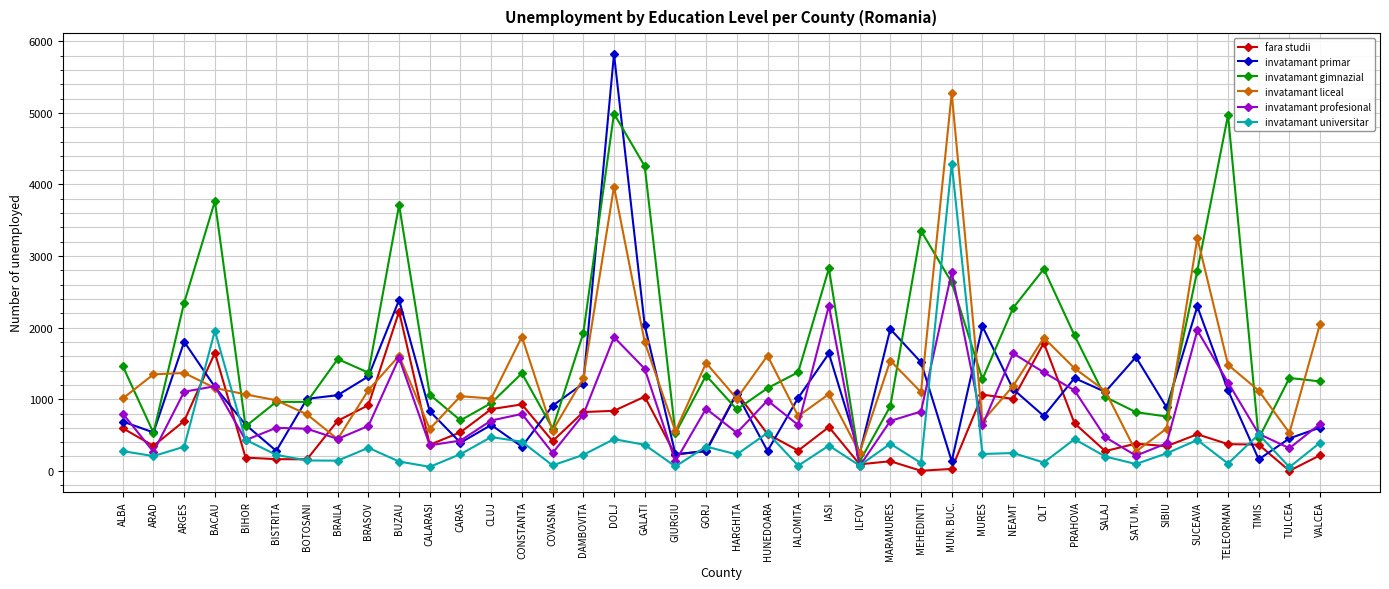

List the series in order of their peak value, highest first.

invatamant primar, invatamant liceal, invatamant gimnazial, invatamant universitar, invatamant profesional, fara studii